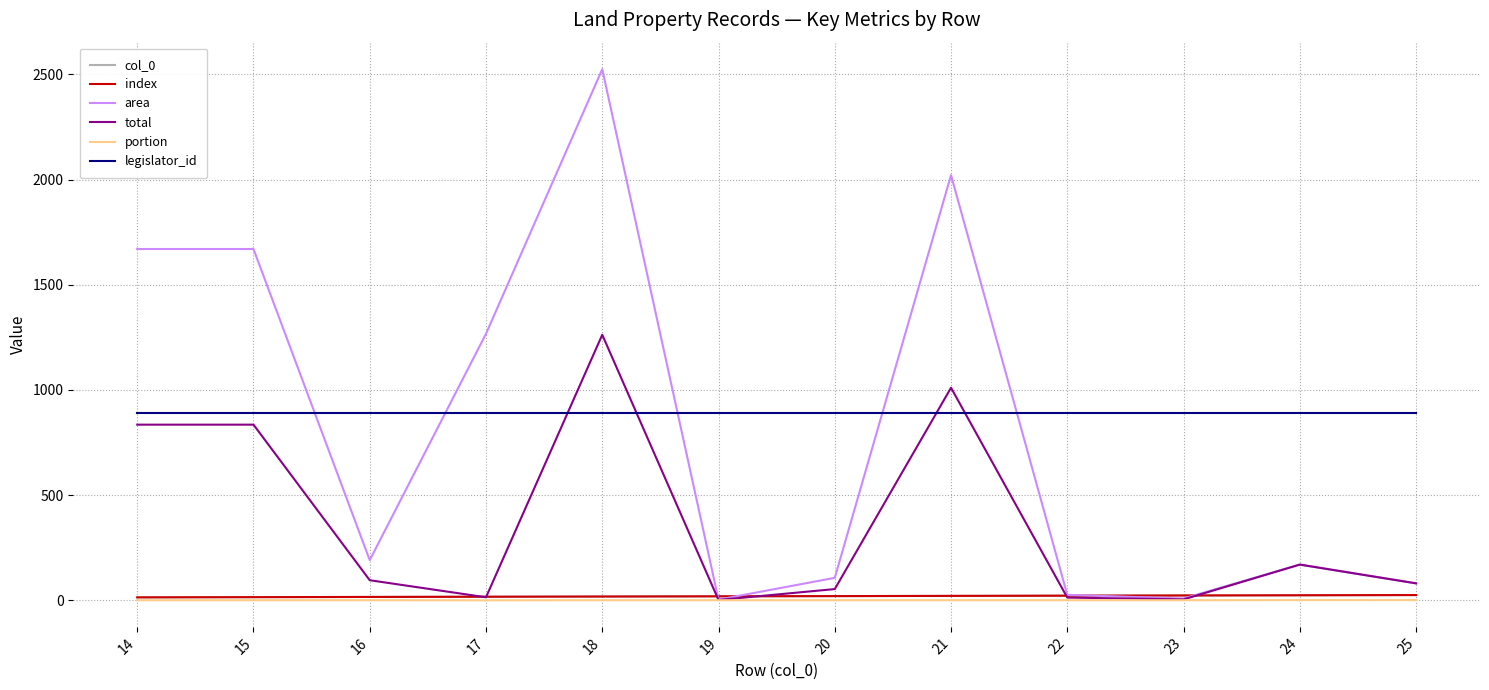

True or false: portion and area intersect in this chart.

False